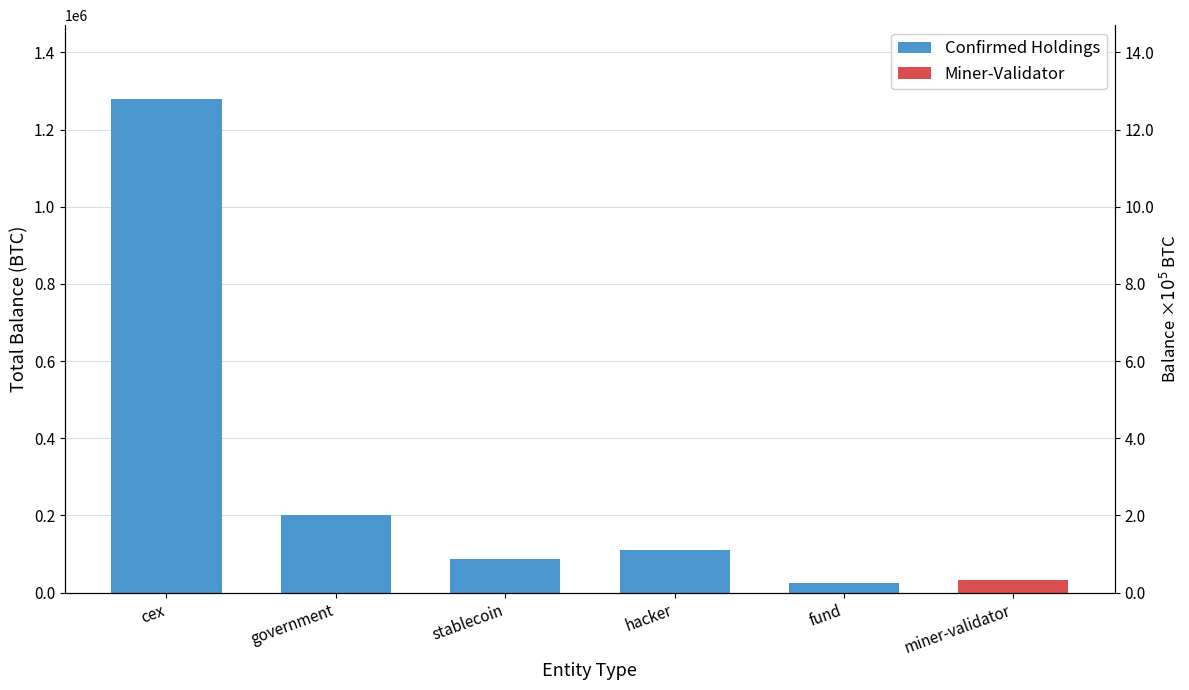

What is the difference between the second highest and second lowest values?

113678.6